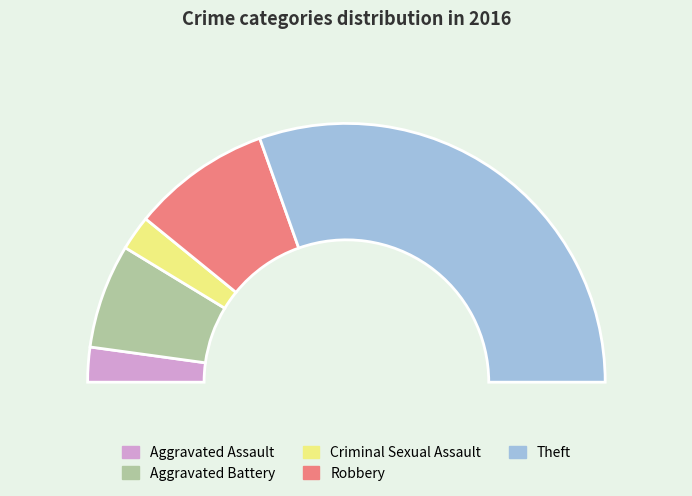

To the nearest percent, what portion does Criminal Sexual Assault represent?

4%